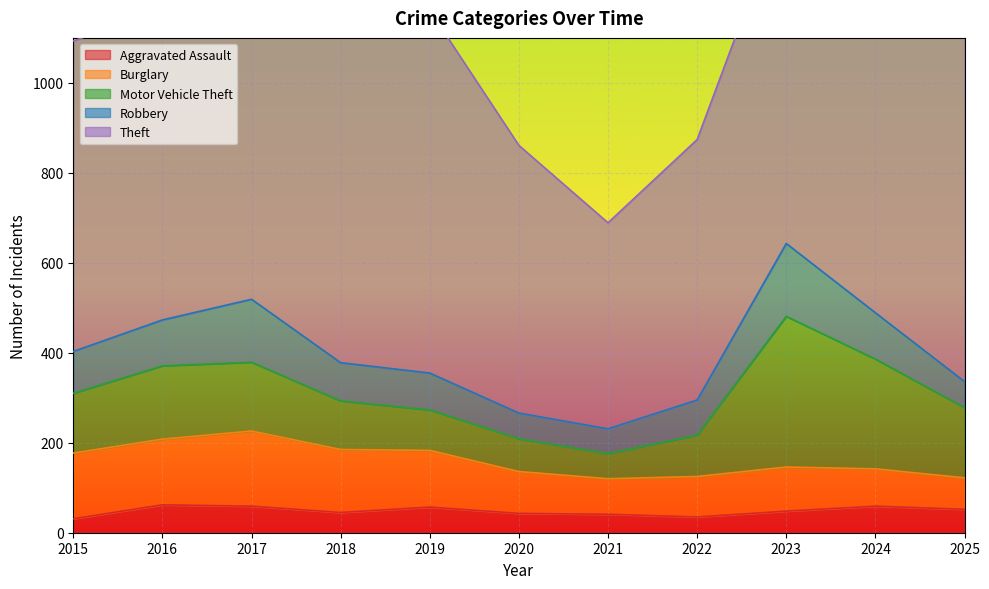

Reading right to left, transcribe all the data shown in this chart.

Aggravated Assault: 2025=52	2024=59	2023=48	2022=35	2021=41	2020=43	2019=57	2018=45	2017=59	2016=62	2015=31
Burglary: 2025=70	2024=83	2023=98	2022=90	2021=79	2020=93	2019=126	2018=140	2017=167	2016=146	2015=146
Motor Vehicle Theft: 2025=156	2024=244	2023=335	2022=92	2021=56	2020=73	2019=90	2018=108	2017=153	2016=163	2015=133
Robbery: 2025=58	2024=103	2023=162	2022=78	2021=55	2020=57	2019=82	2018=85	2017=140	2016=102	2015=93
Theft: 2025=787	2024=964	2023=762	2022=579	2021=458	2020=595	2019=806	2018=738	2017=785	2016=691	2015=690